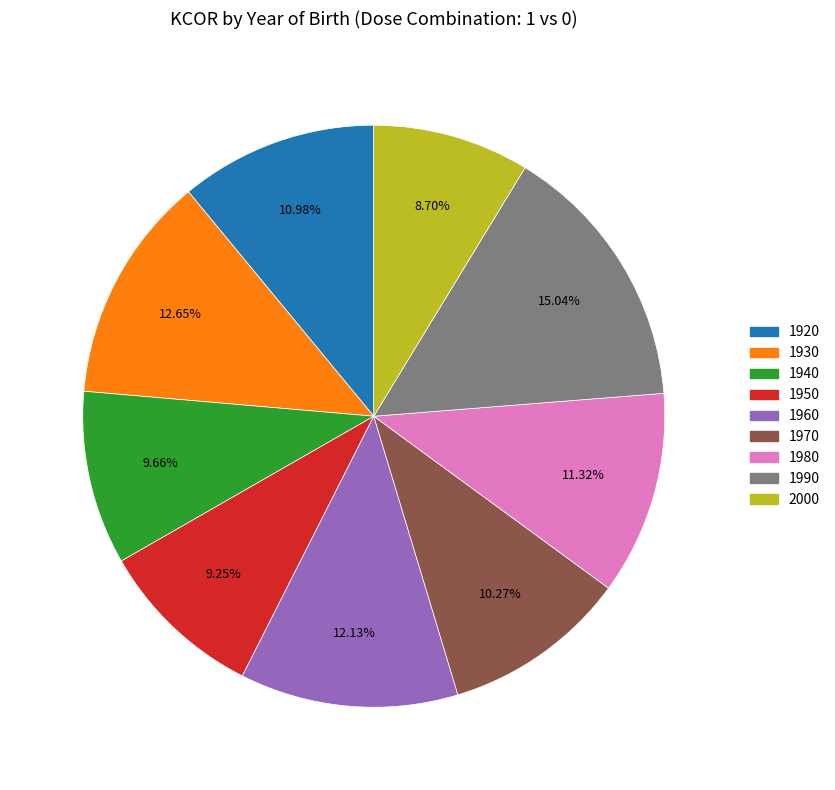

Is it true that 2000 is 24% of the pie?

False